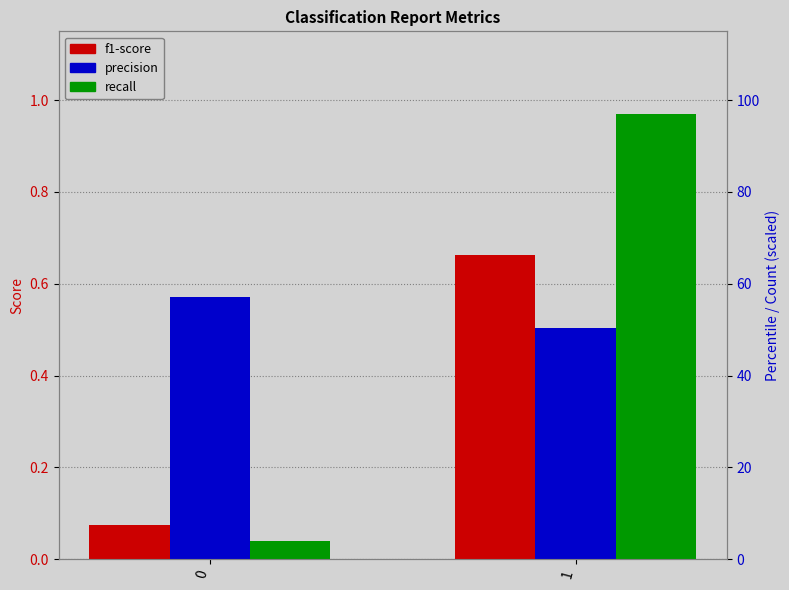

Which series has the largest total across all categories?

precision